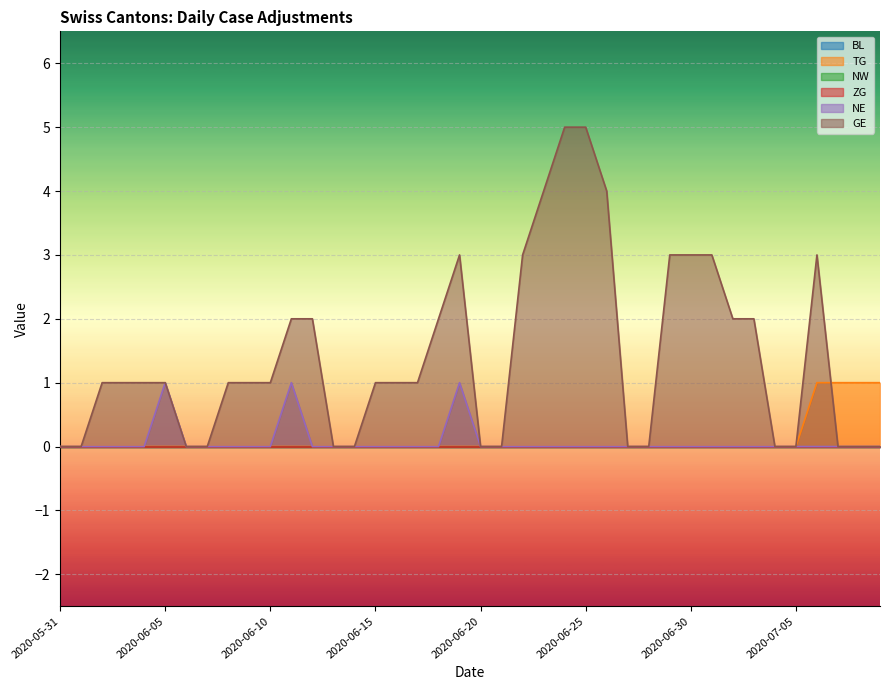

Which series has the largest total across all categories?

GE